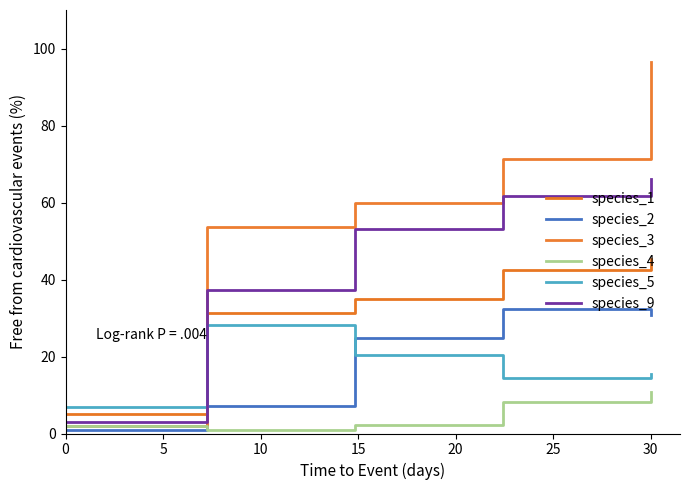

Is this an area chart (filled region under the line)?

No